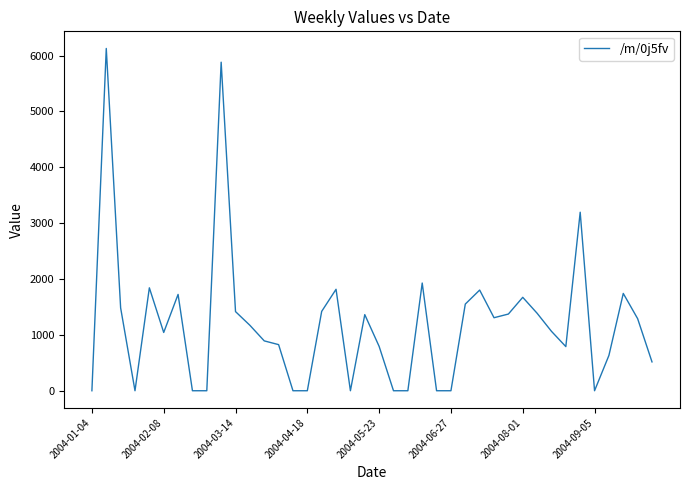

What is the difference between the maximum and minimum values?

6126.5